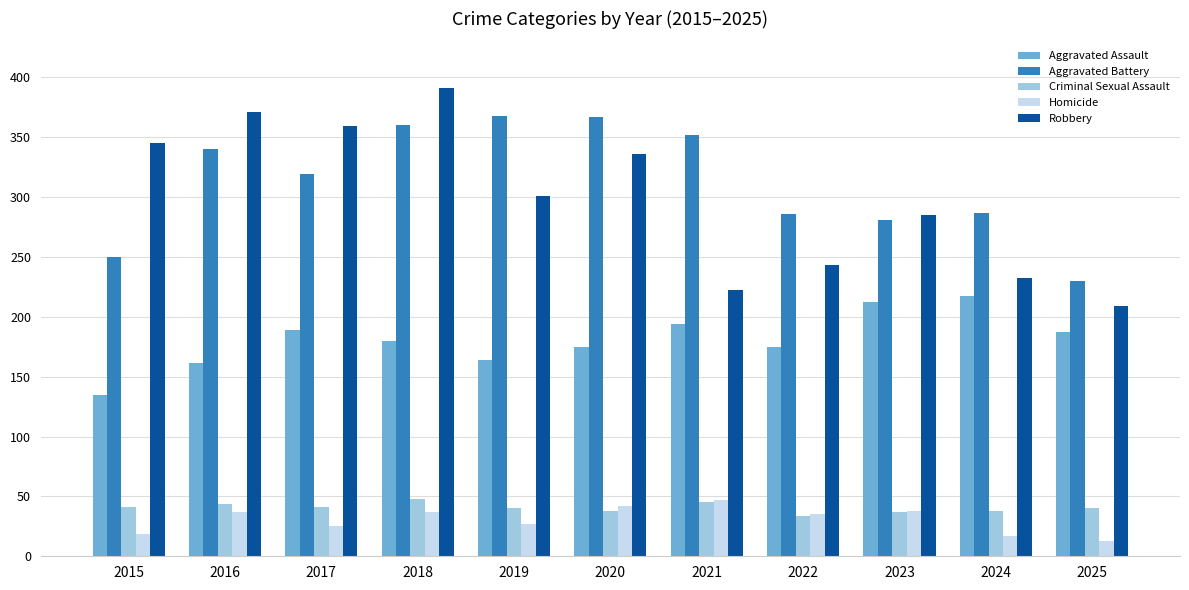

What is the sum of all Aggravated Assault values?

1989